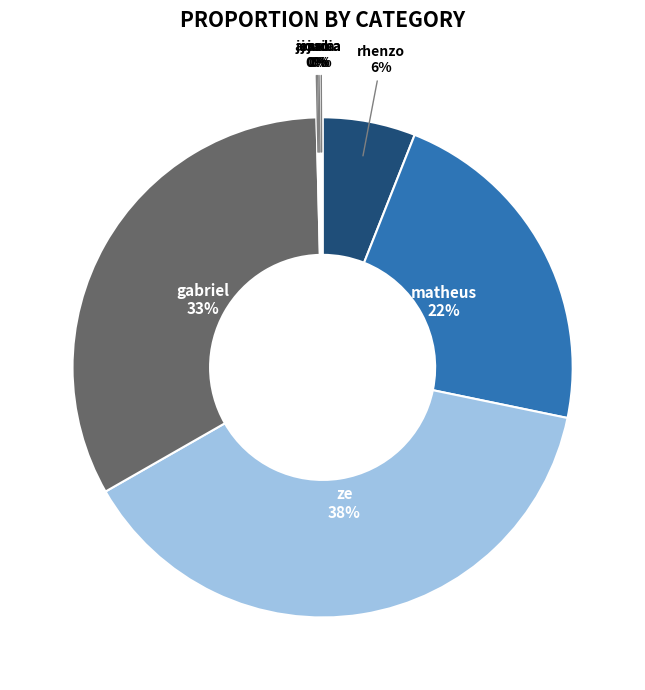

True or false: ze accounts for 38% of the total.

True